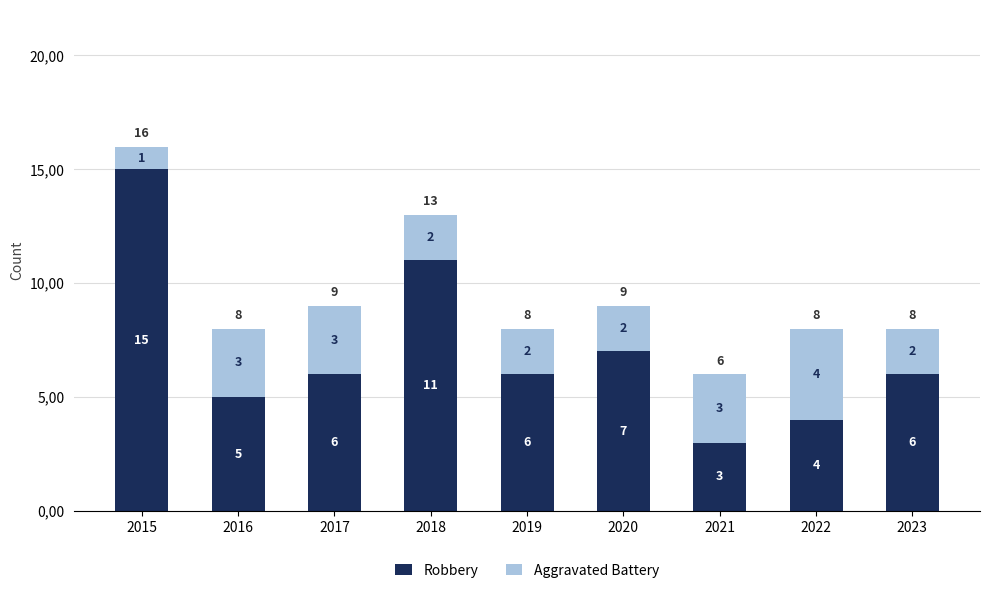

Rank the categories by Aggravated Battery value from lowest to highest.

2015, 2018, 2019, 2020, 2023, 2016, 2017, 2021, 2022